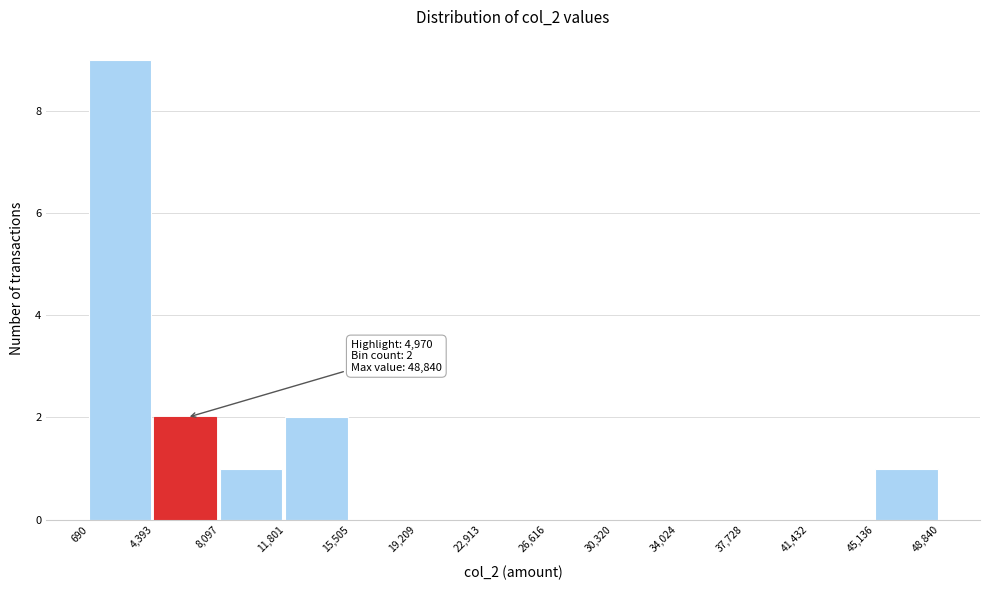

Over which range of the x-axis is the bar tallest?

690 to 4,393